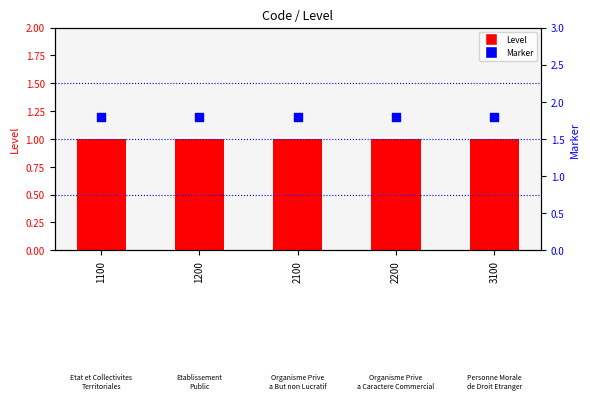

Which series contains the highest Y value?

Marker